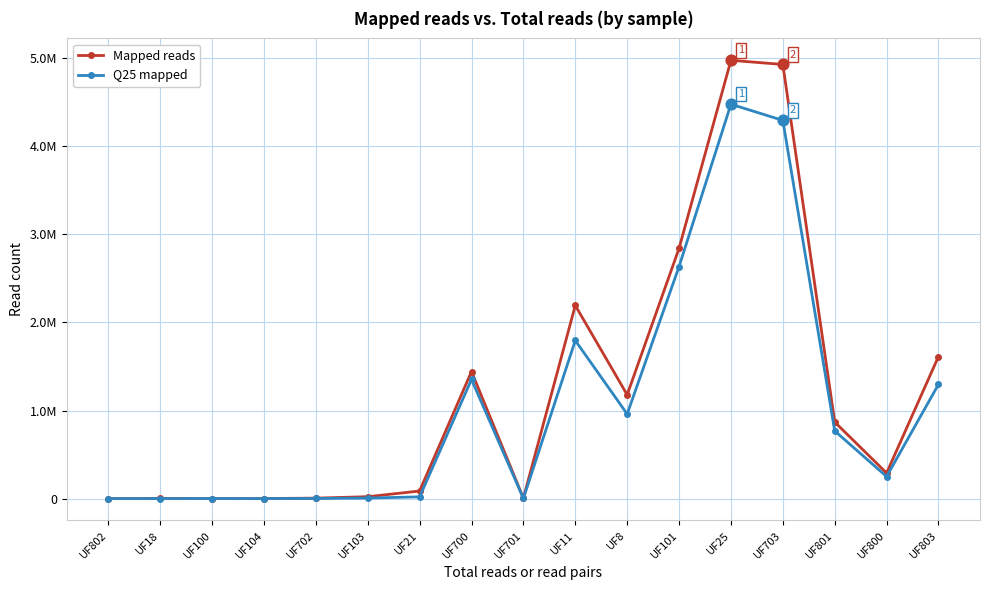

Is the value of Q25 mapped at UF802 greater than the value of Mapped reads at UF8?

No